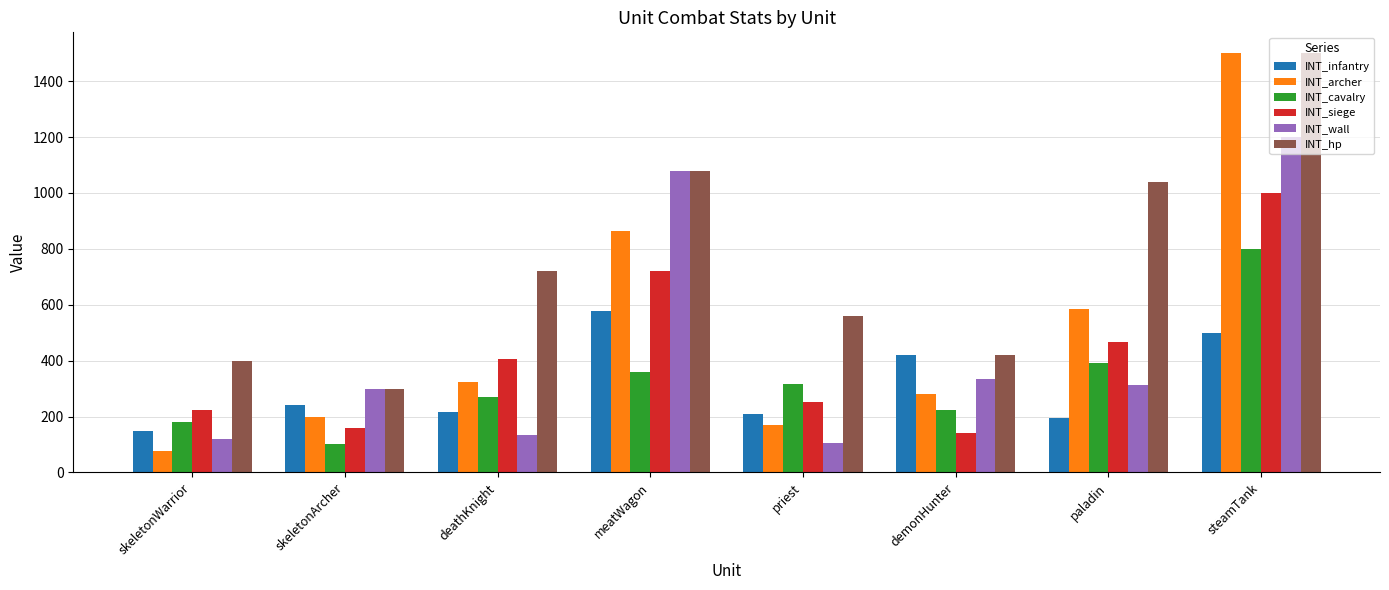

The INT_wall series shows 1200 at steamTank. True or false?

True